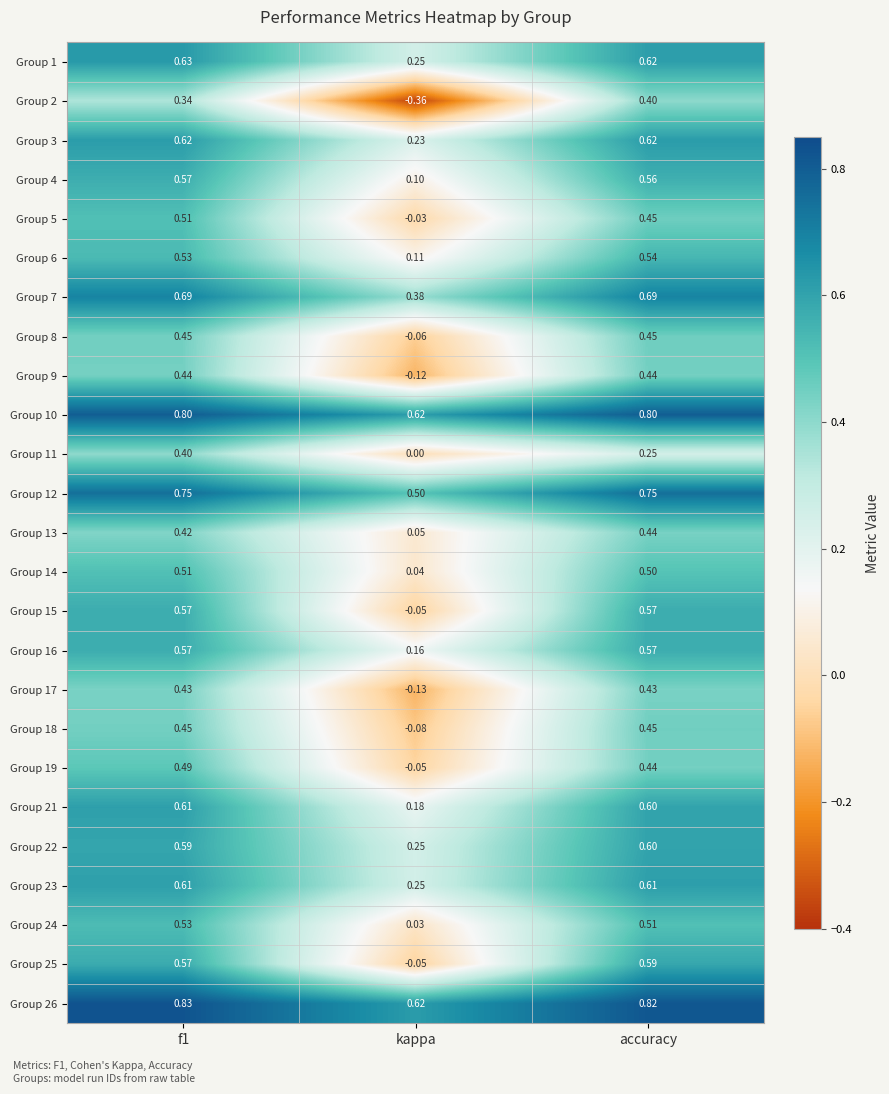

At which category does the chart reach its minimum across all series?

kappa